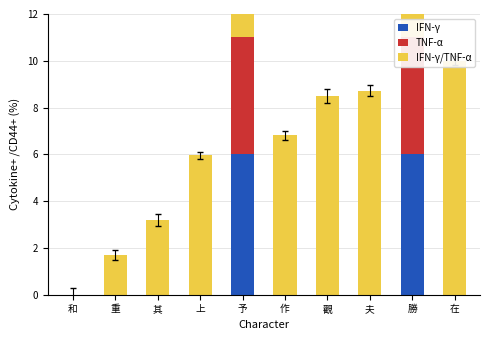

The IFN-γ/TNF-α series shows 8.5 at 觀. True or false?

True